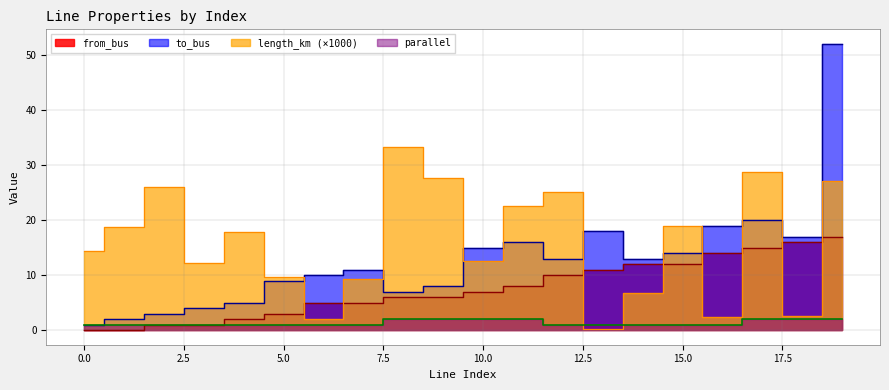

List the series in order of their overall mean, highest first.

length_km, to_bus, from_bus, parallel